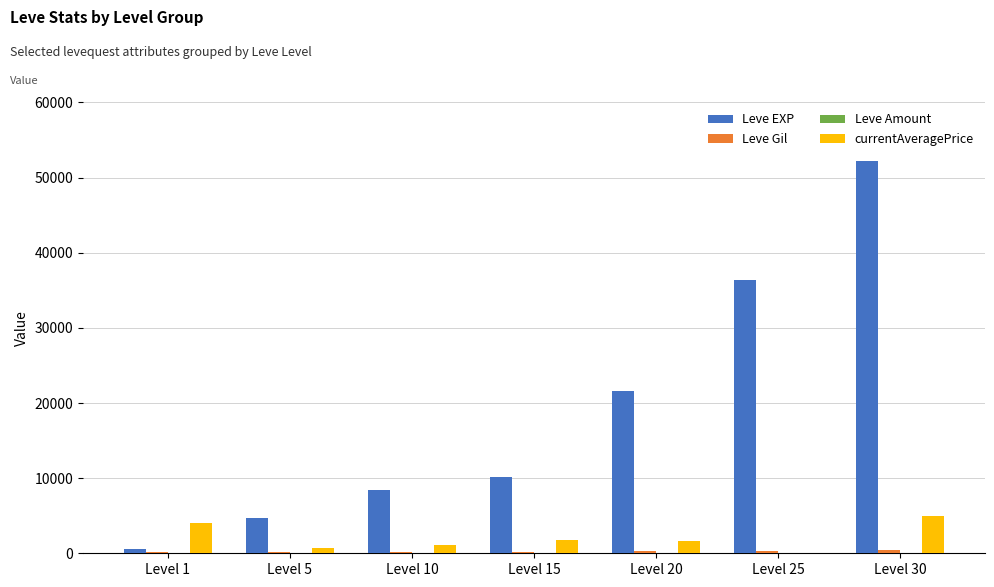

Are the bars horizontal?

No